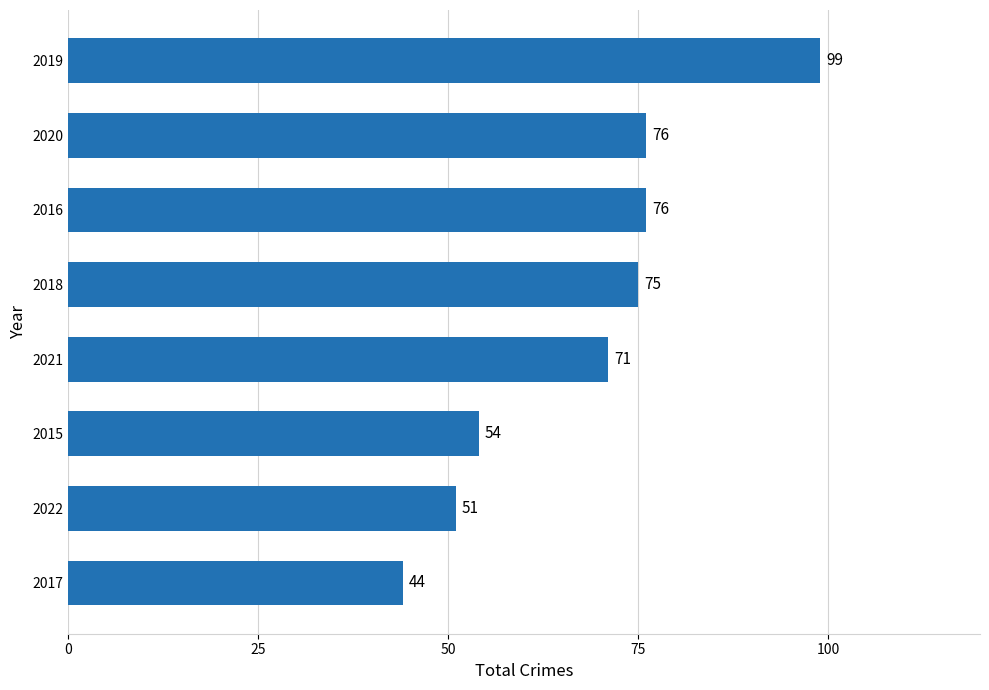

Reading bottom to top, what are all the values shown in this chart?

44	51	54	71	75	76	76	99